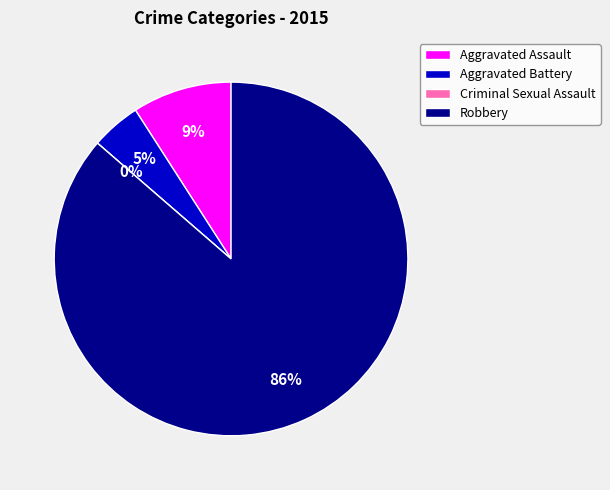

To the nearest percent, what is the average slice percentage?

25%